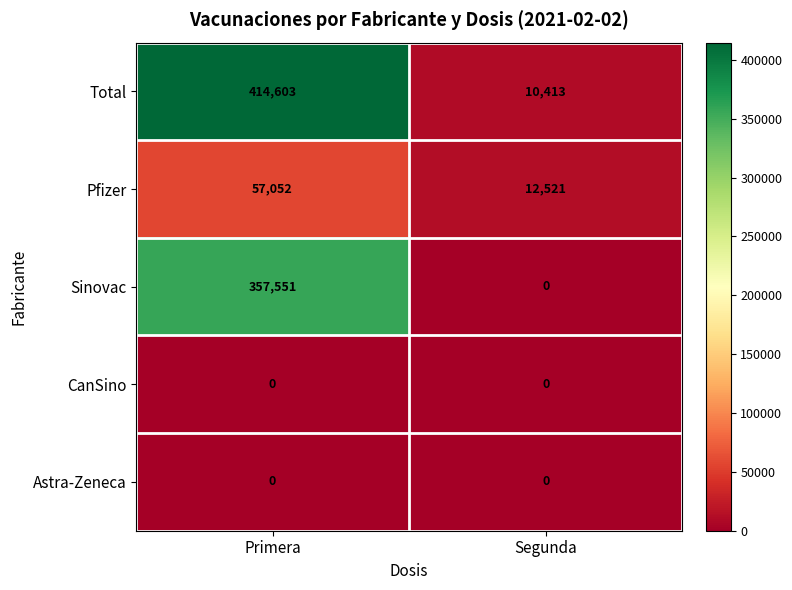

Reading left to right, transcribe all the data shown in this chart.

Total: Primera=414603	Segunda=10413
Pfizer: Primera=57052	Segunda=12521
Sinovac: Primera=357551	Segunda=0
CanSino: Primera=0	Segunda=0
Astra-Zeneca: Primera=0	Segunda=0